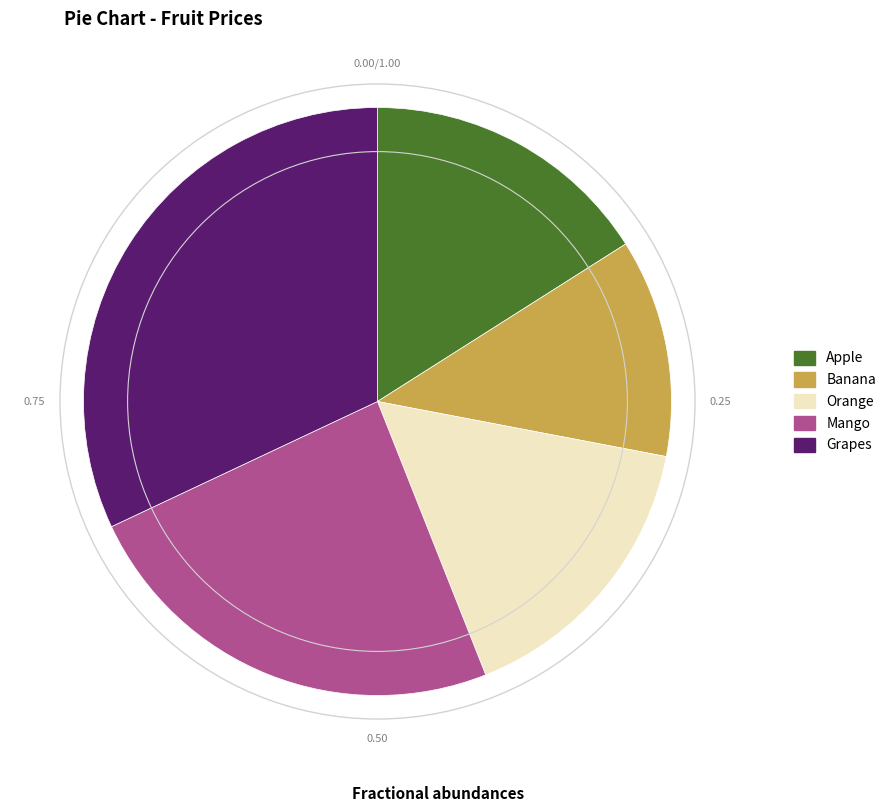

Does any single category account for the majority?

No